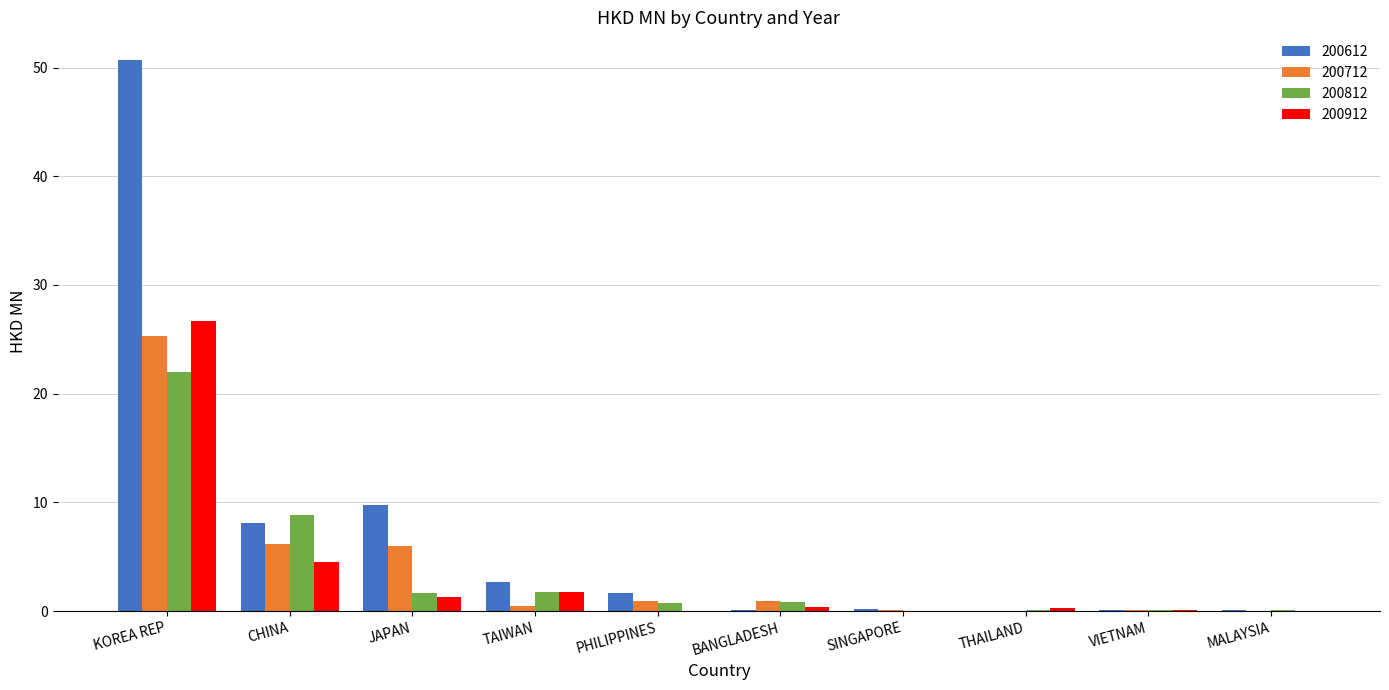

Is it true that 200712 equals 33.0 at KOREA REP?

False